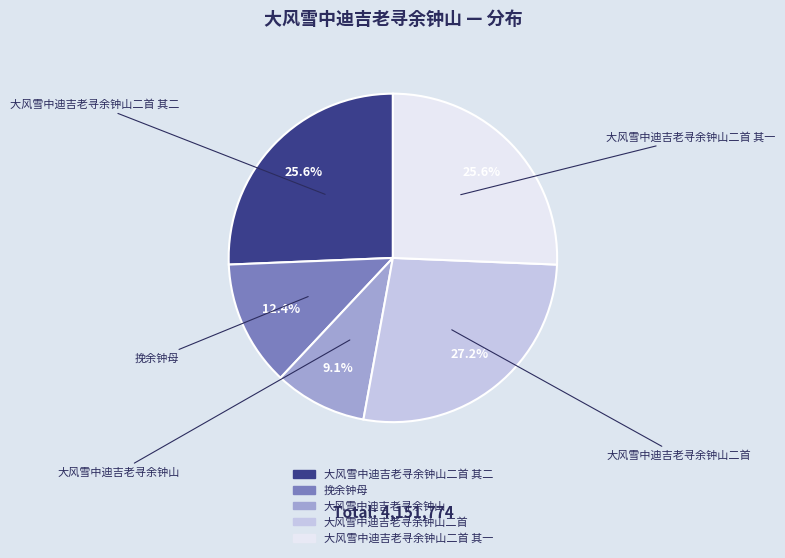

Is there a majority slice in this chart?

No